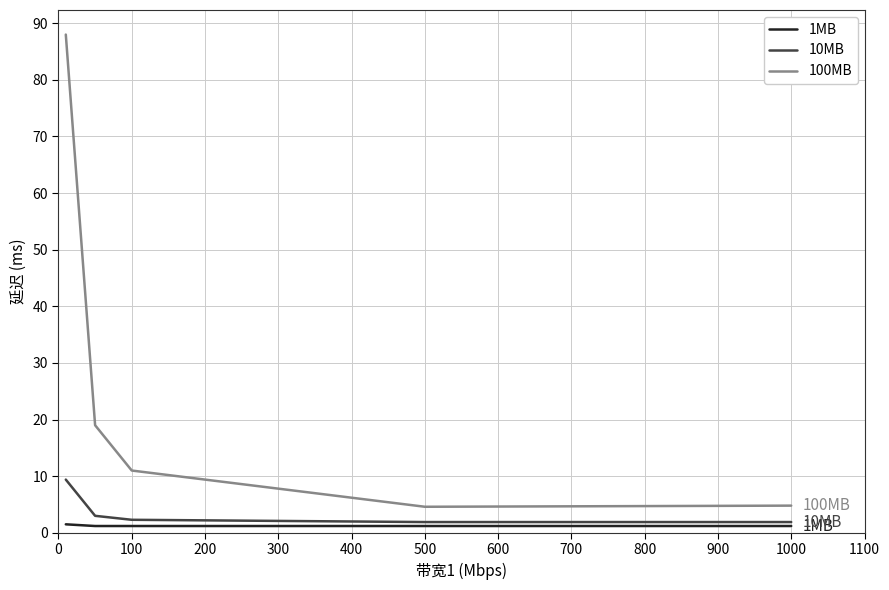

What is the maximum value shown in the chart?

88.0